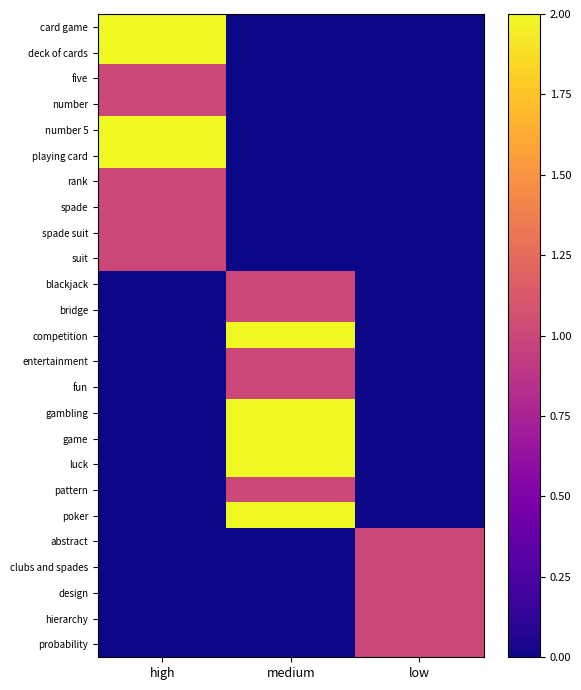

What is the total value across all series at medium?

15